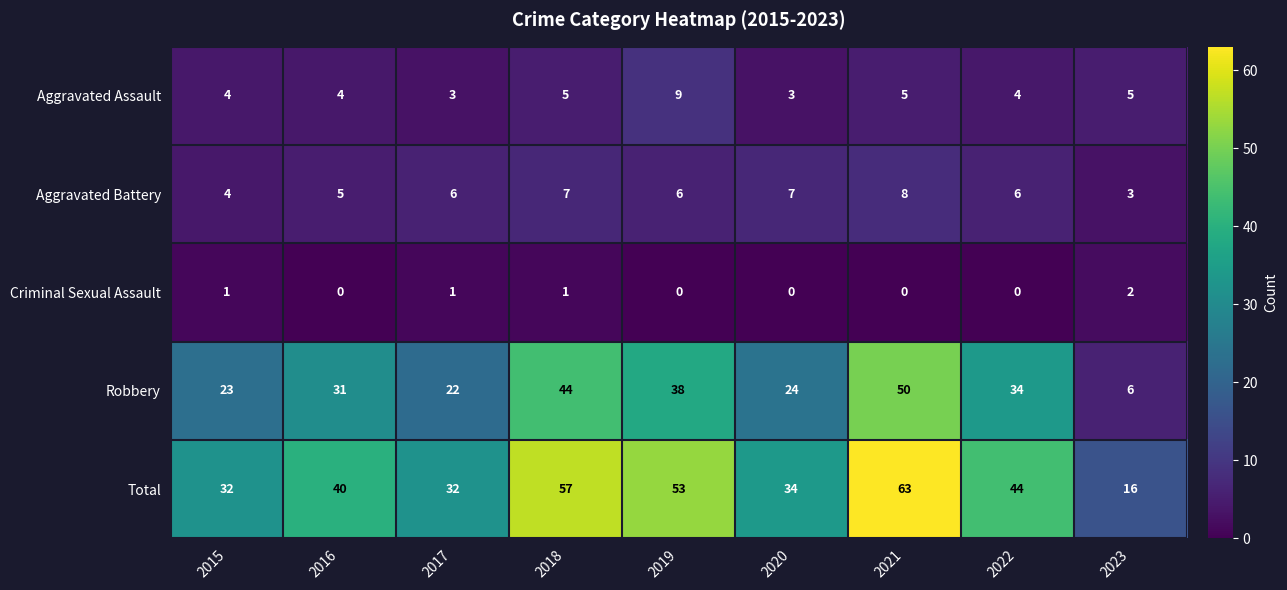

What is the average value of the Total series?

41